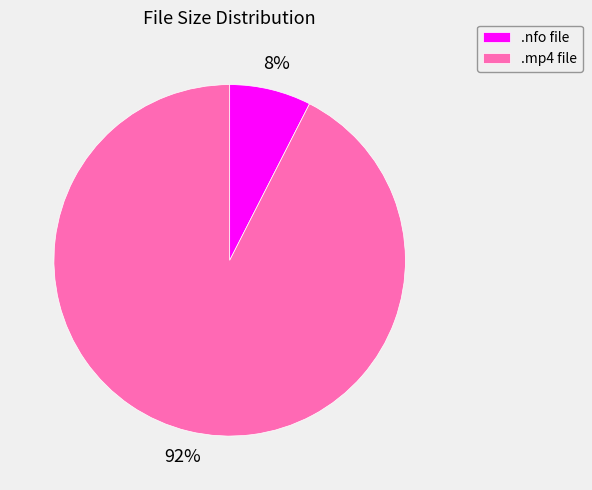

Count the number of slices in the pie.

2